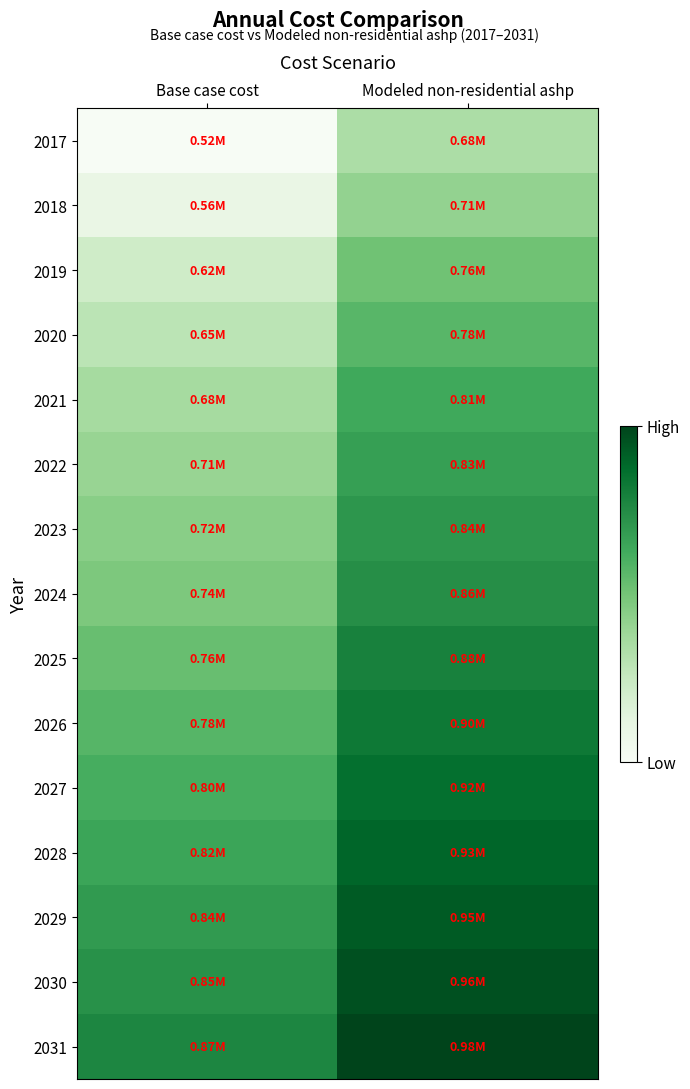

What is the total value across all series at Base case cost?

10938325.6